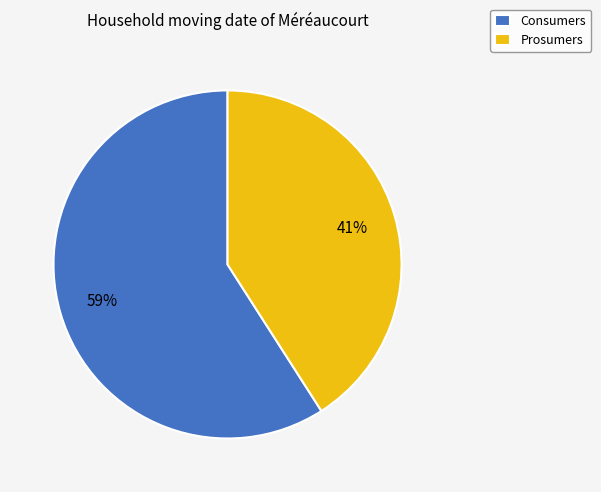

What percentage is the Consumers slice, to the nearest percent?

59%